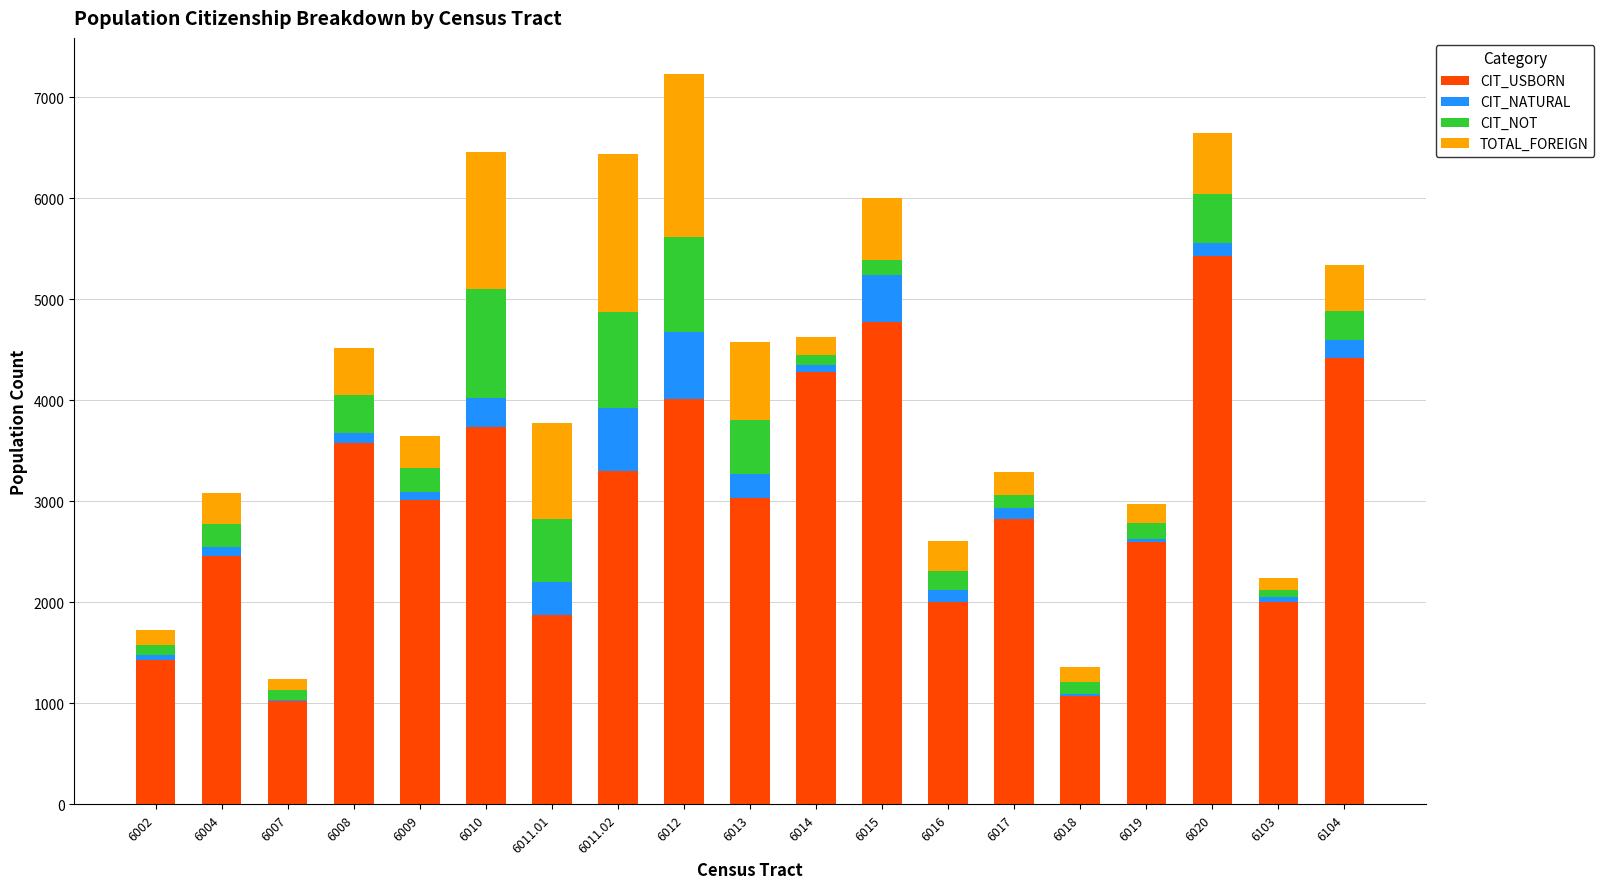

Which category has the highest value in the CIT_USBORN series?

6020